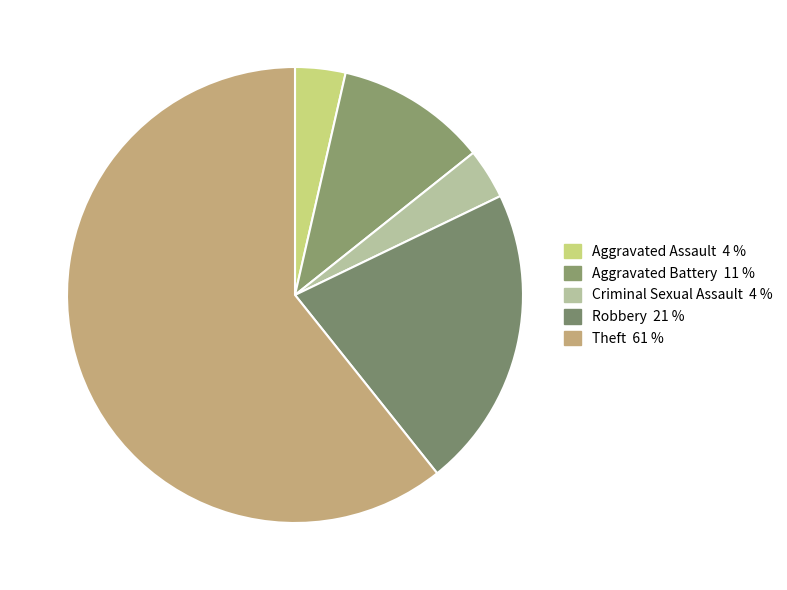

Combined, do Aggravated Assault and Criminal Sexual Assault account for over 50%?

No